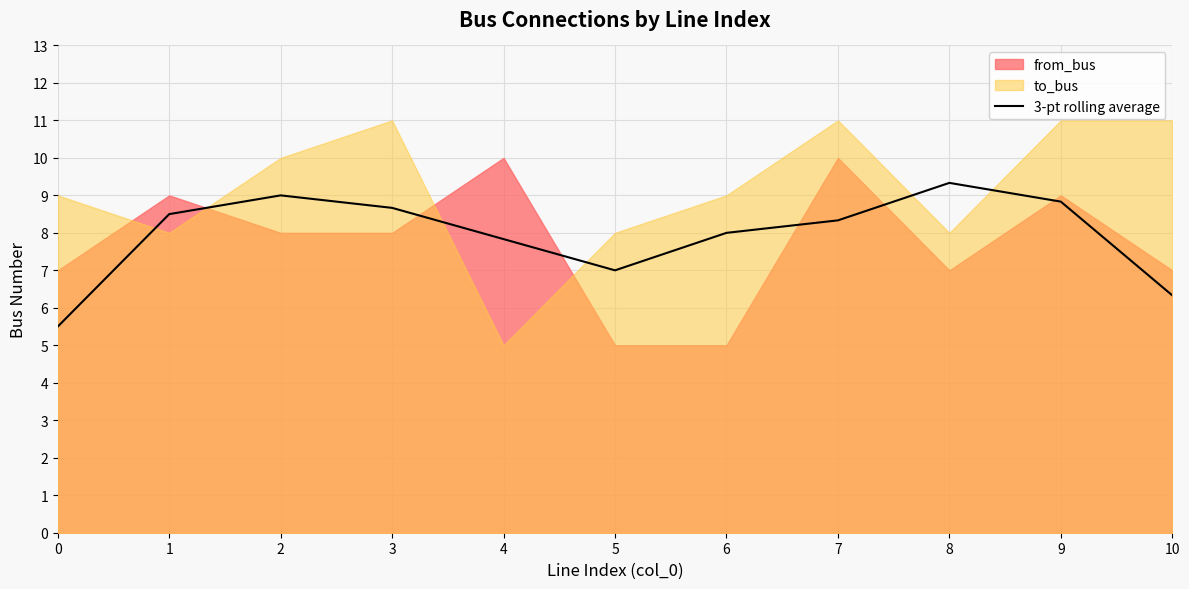

True or false: 3-pt rolling average has a value of 7.8 at 4.

True